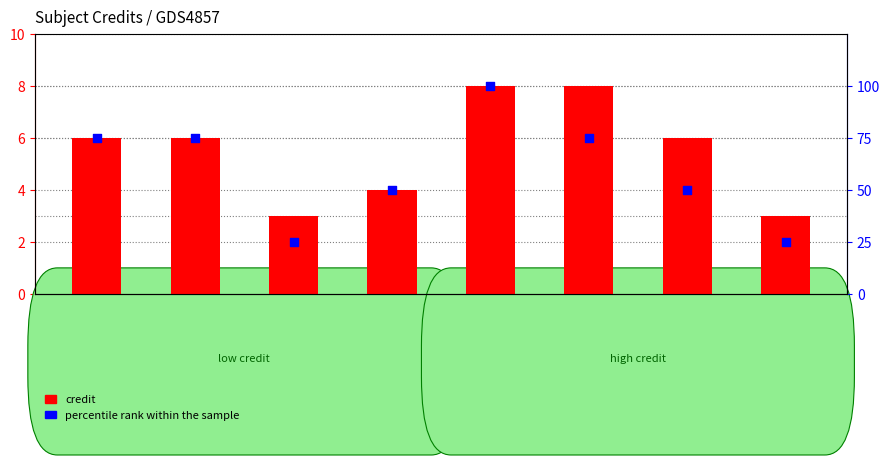

Which series reaches the maximum Y coordinate?

percentile rank within the sample